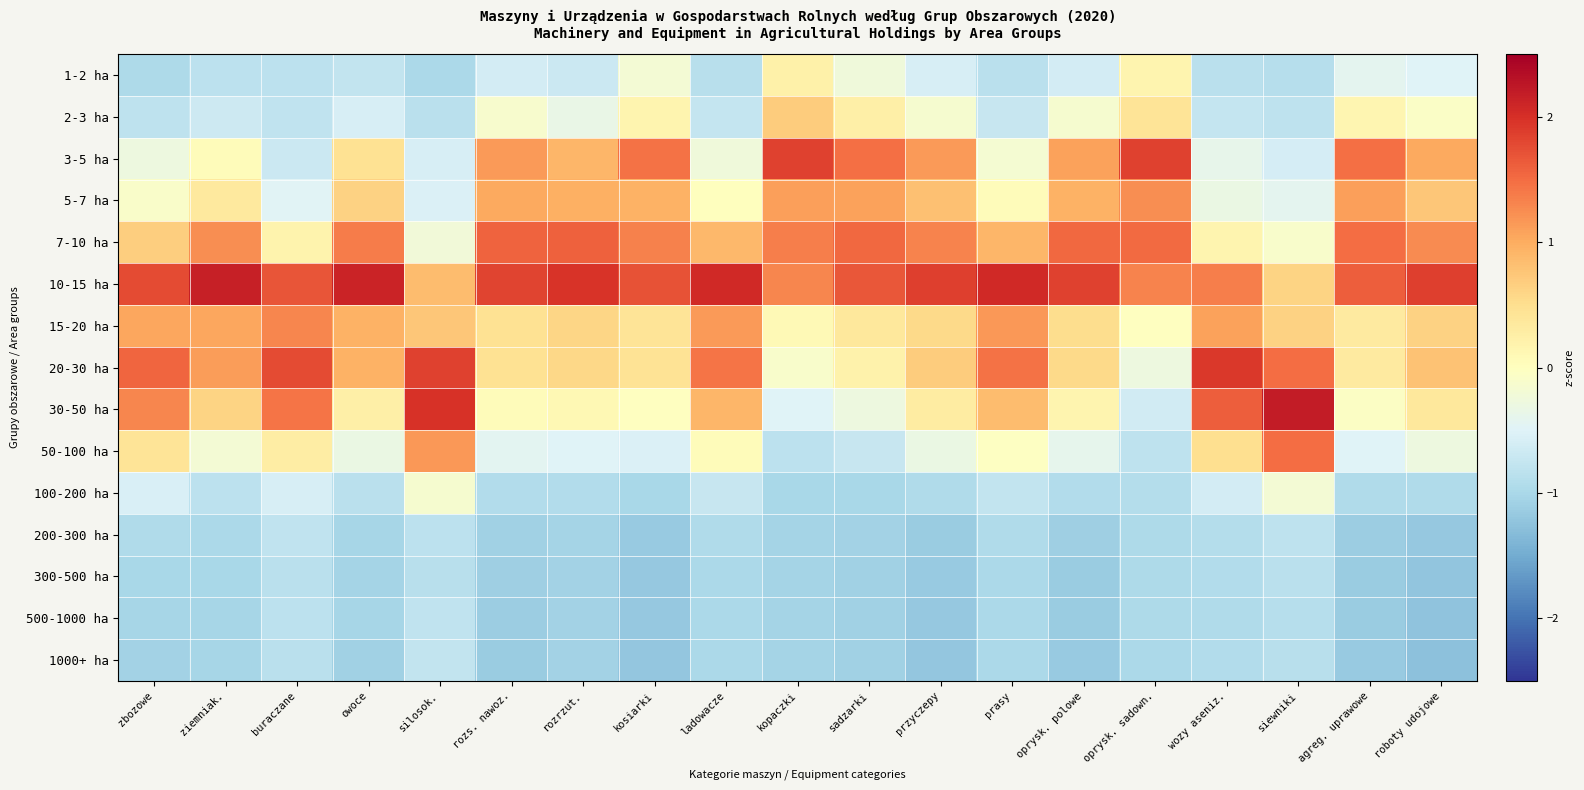

How many categories are shown in the chart?

19